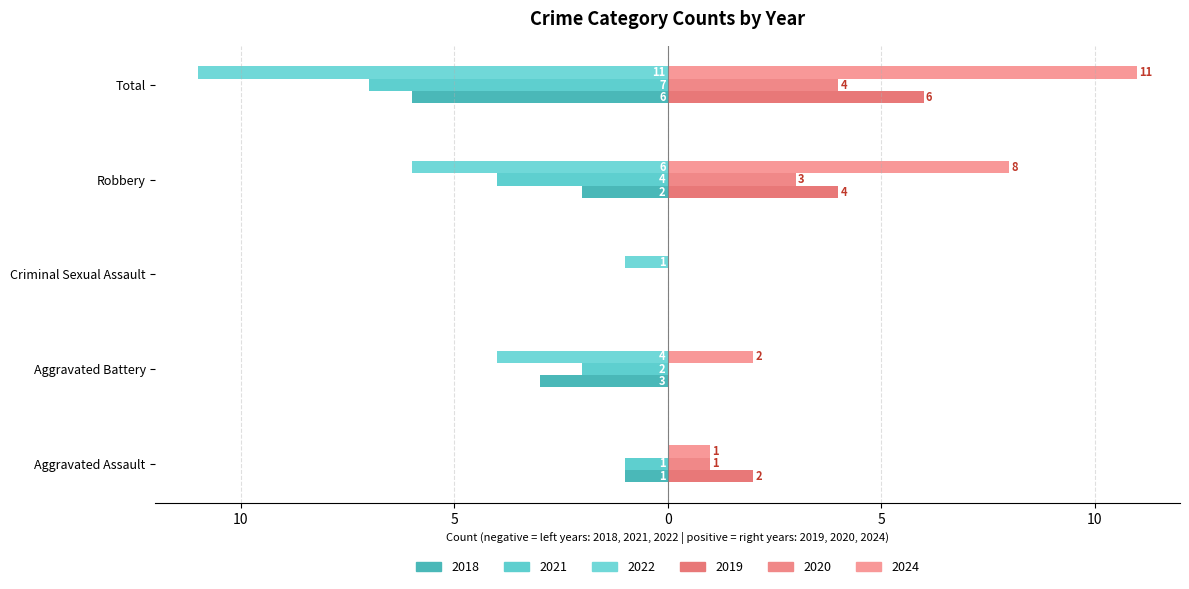

What is the label of the 4th bar from the right?

Aggravated Battery